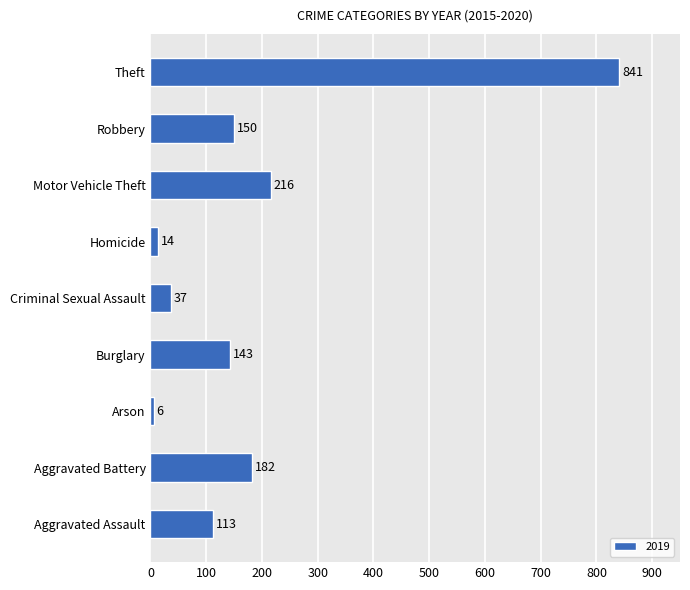

List the labels in order of value, largest first.

Theft, Motor Vehicle Theft, Aggravated Battery, Robbery, Burglary, Aggravated Assault, Criminal Sexual Assault, Homicide, Arson